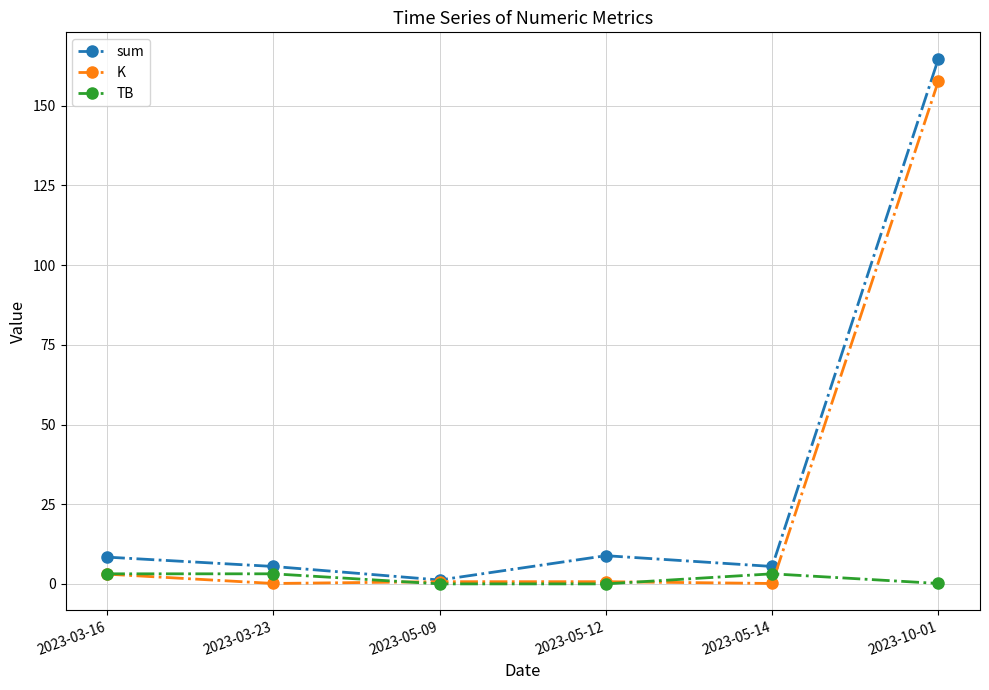

Which category has the highest value in the sum series?

2023-10-01